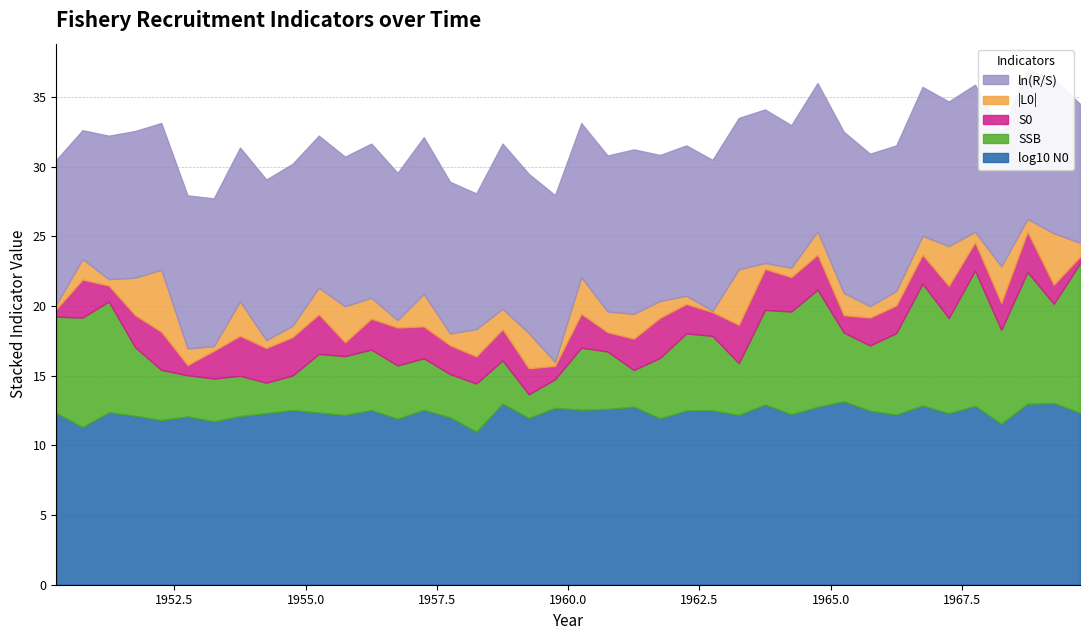

What is the sum of all SSB values?

206.1